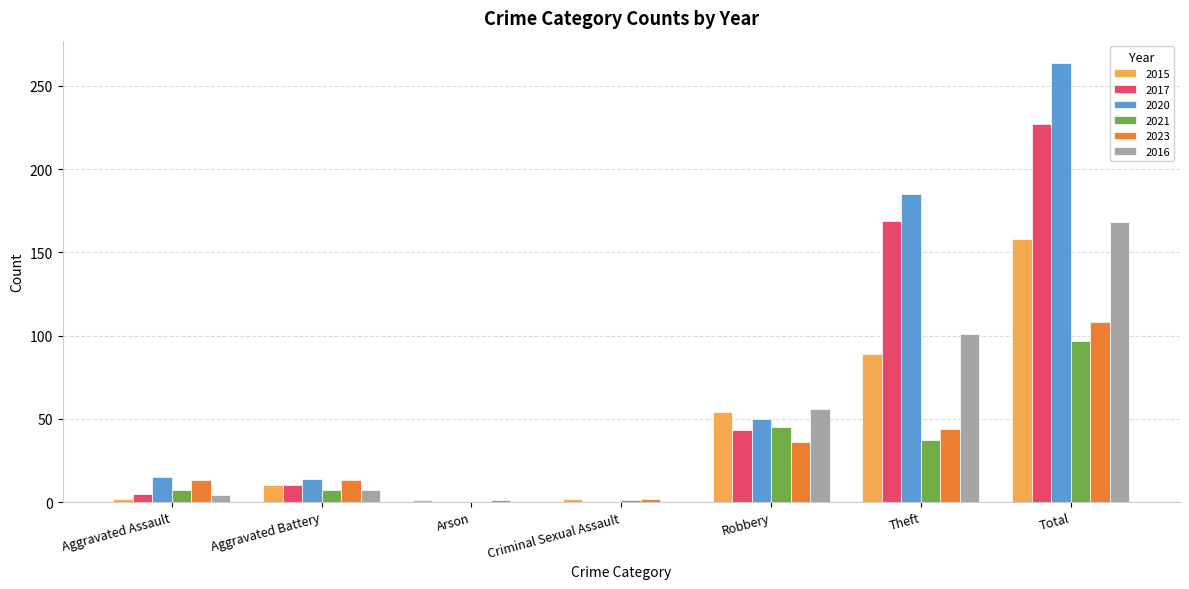

Is it true that 2017 equals 10 at Aggravated Battery?

True